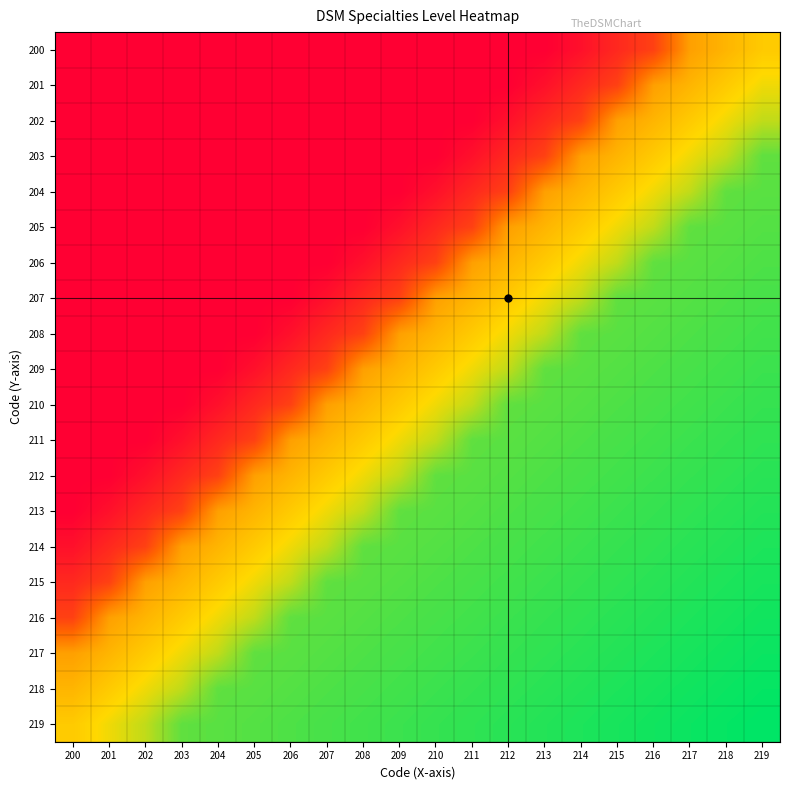

What is the maximum value shown in the chart?

1.0